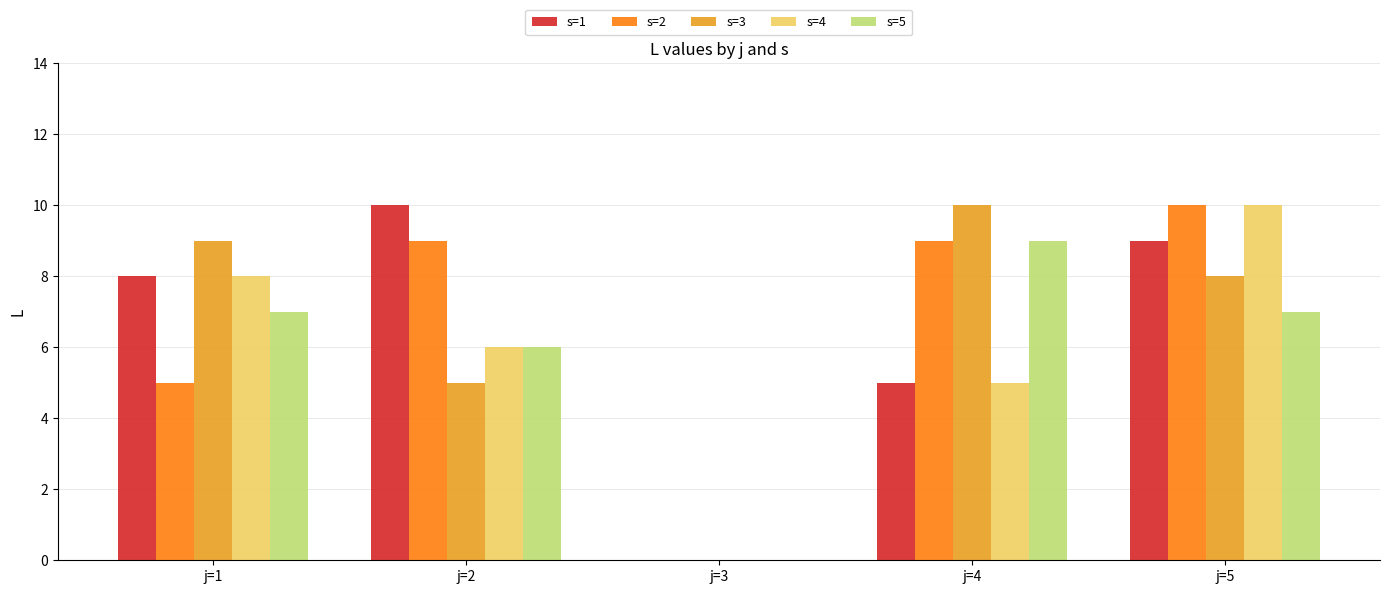

What is the maximum value shown in the chart?

10